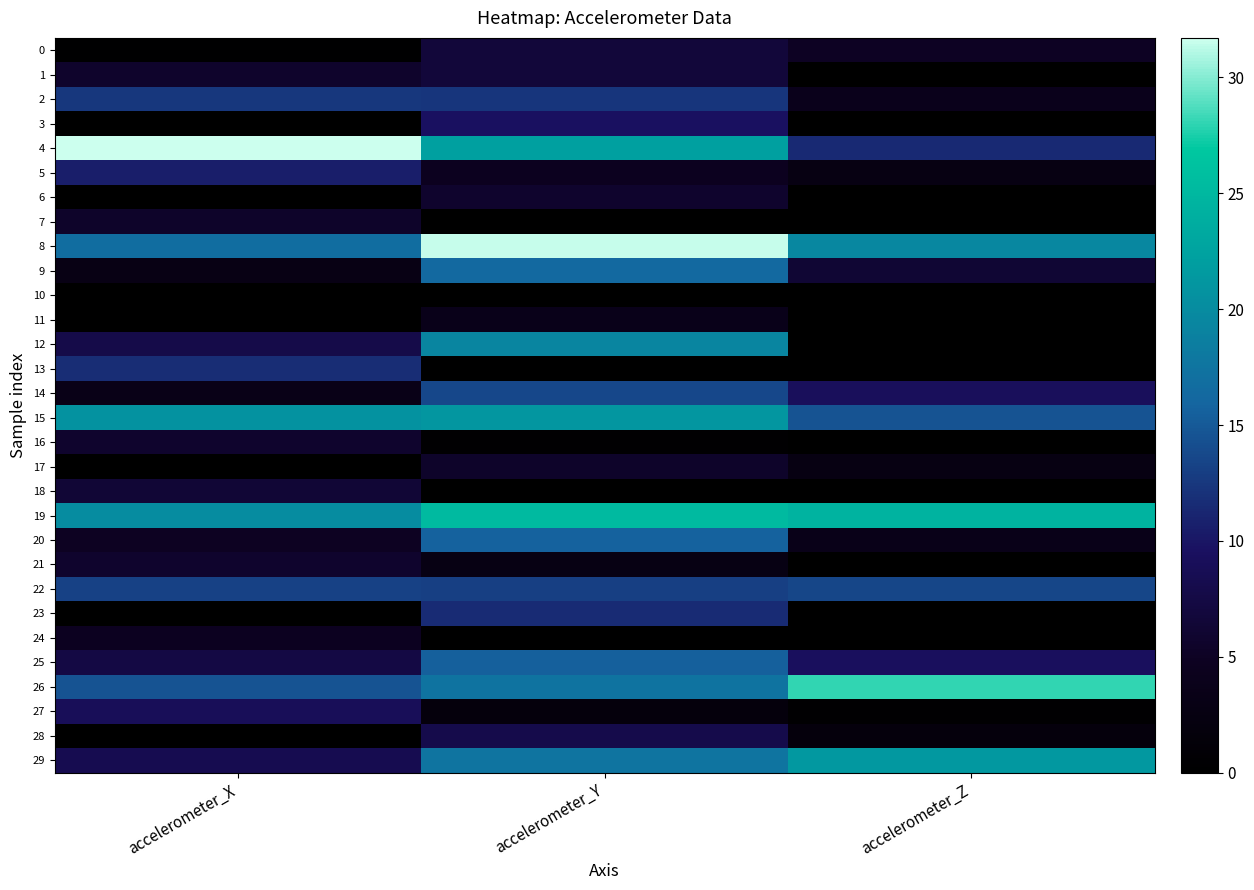

What is the maximum value shown in the chart?

31.7